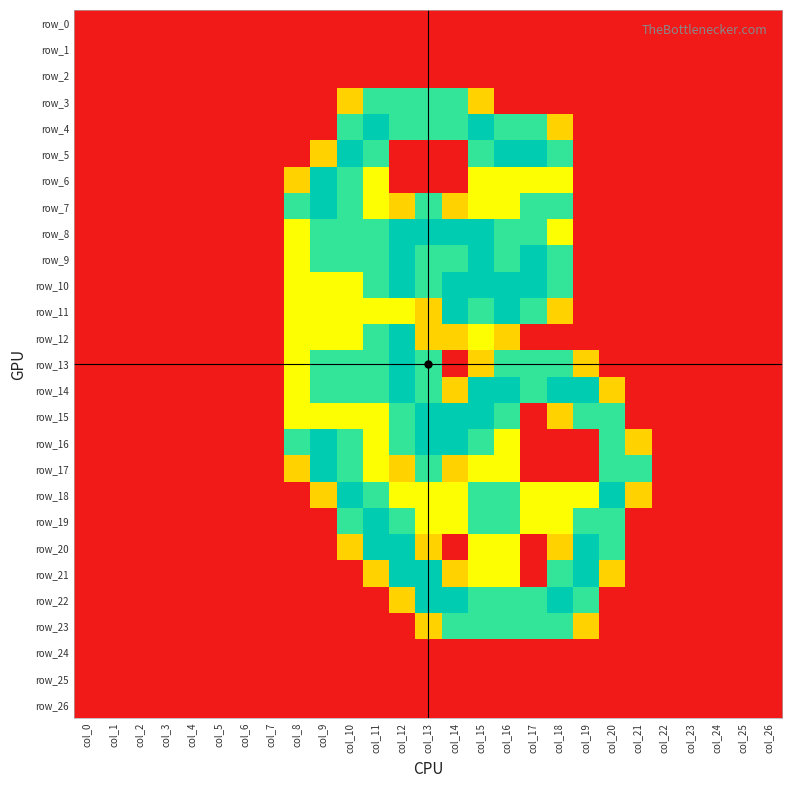

Count the number of data series in this chart.

27